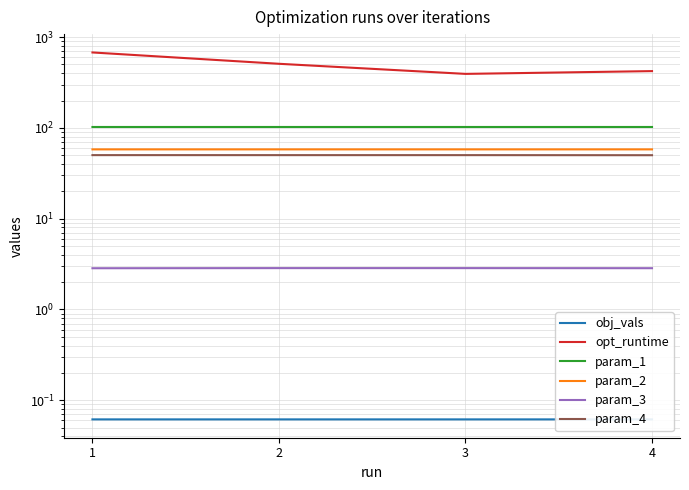

Reading left to right, list all the values displayed in this chart.

obj_vals: 1=0.1	2=0.1	3=0.1	4=0.1
opt_runtime: 1=676.2	2=507.3	3=392.8	4=421.4
param_1: 1=102.2	2=102.2	3=102.2	4=102.2
param_2: 1=57.9	2=57.9	3=57.9	4=57.9
param_3: 1=2.8	2=2.9	3=2.9	4=2.8
param_4: 1=50.1	2=50.1	3=50.1	4=50.0